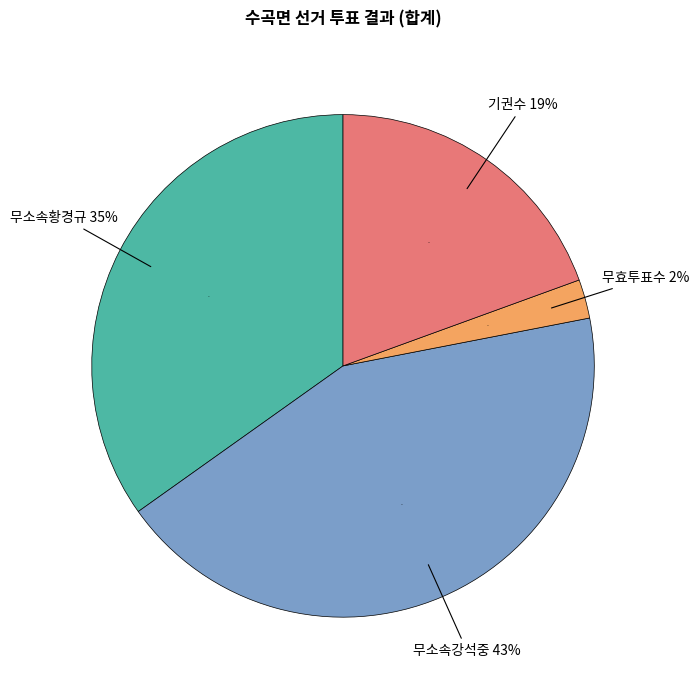

Which slice is the smallest?

무효투표수